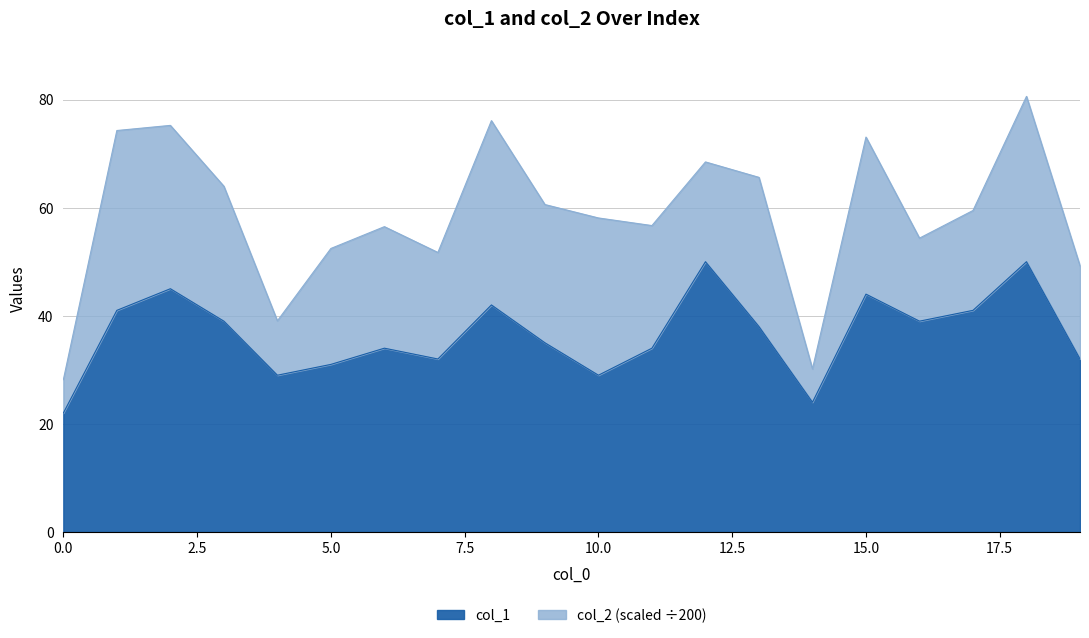

Where is the data nearest to the value 36?

9